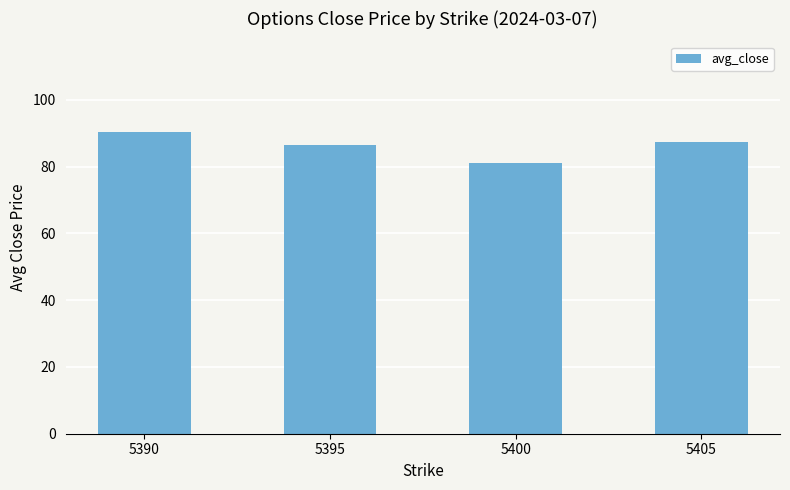

Which label corresponds to the smallest value in the chart?

5400